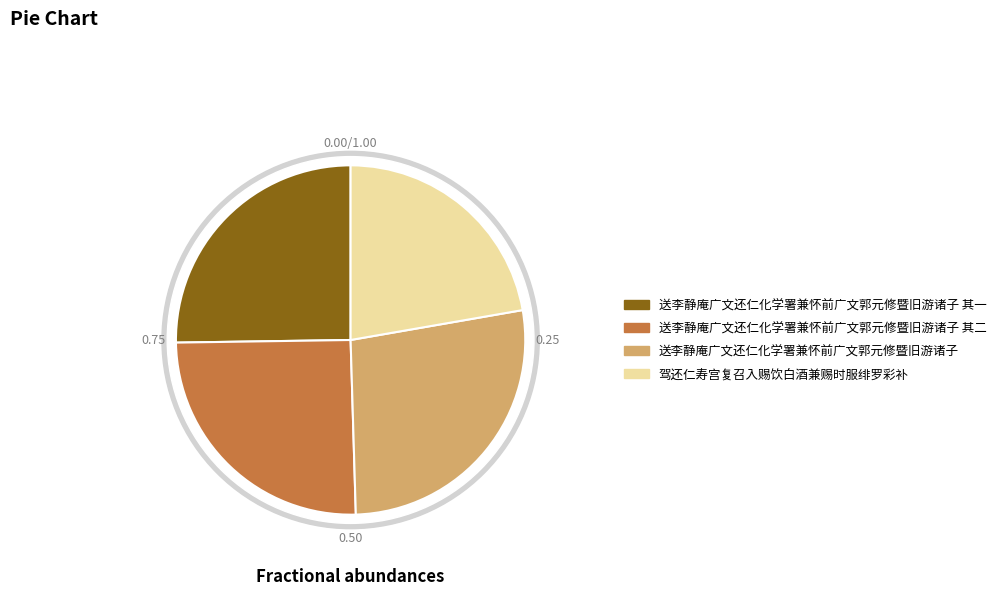

To the nearest percent, what is the combined percentage of 送李静庵广文还仁化学署兼怀前广文郭元修暨旧游诸子 其一 and 驾还仁寿宫复召入赐饮白酒兼赐时服绯罗彩补?

47%